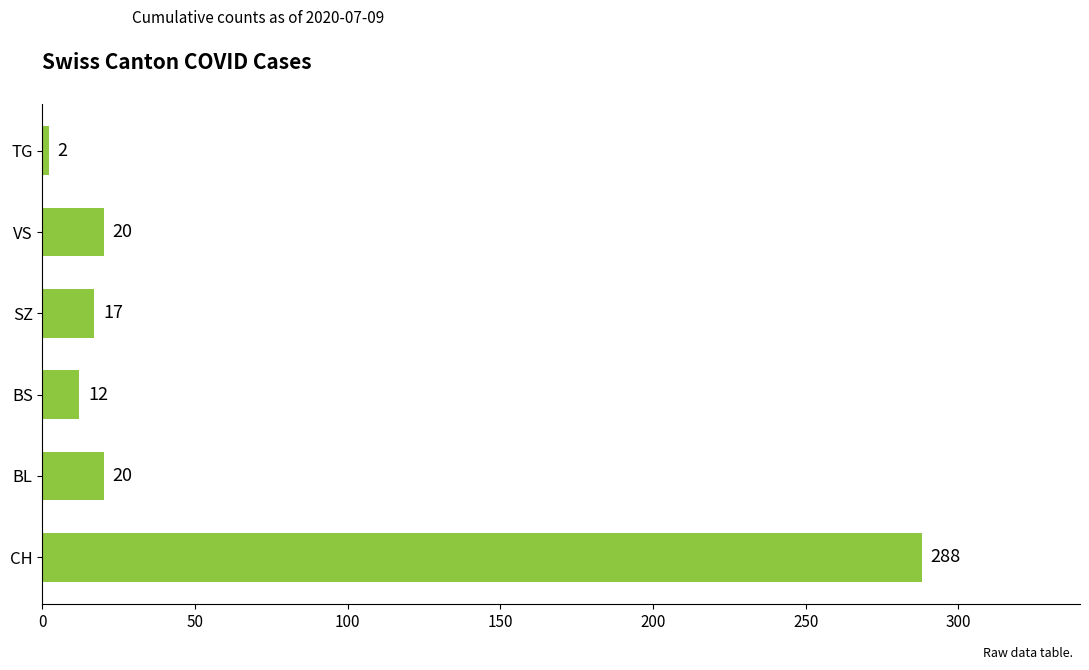

What is the change in value from SZ to TG?

-15